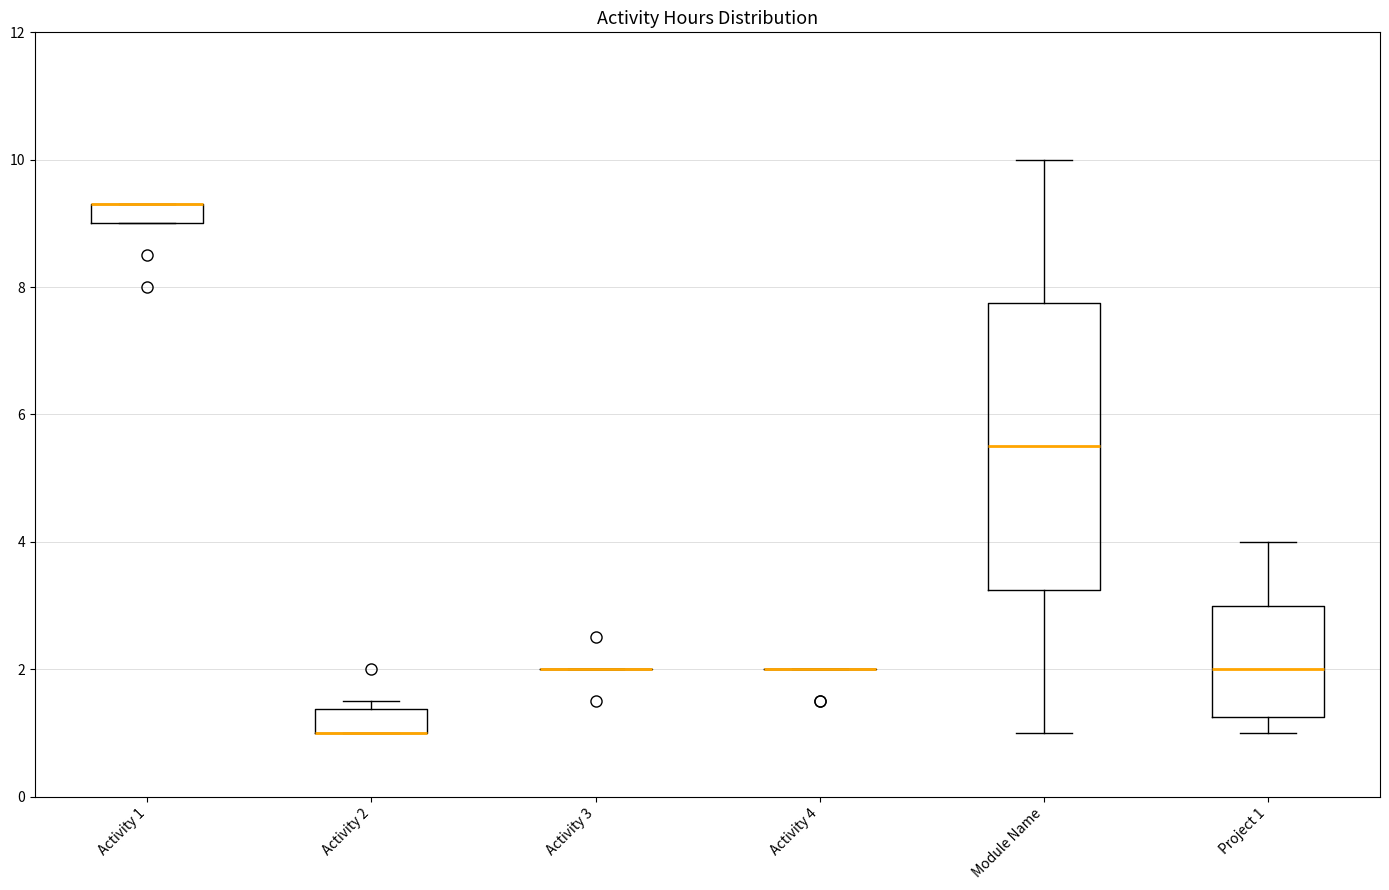

Which box is the tallest, from its lower edge to its upper edge?

Module Name